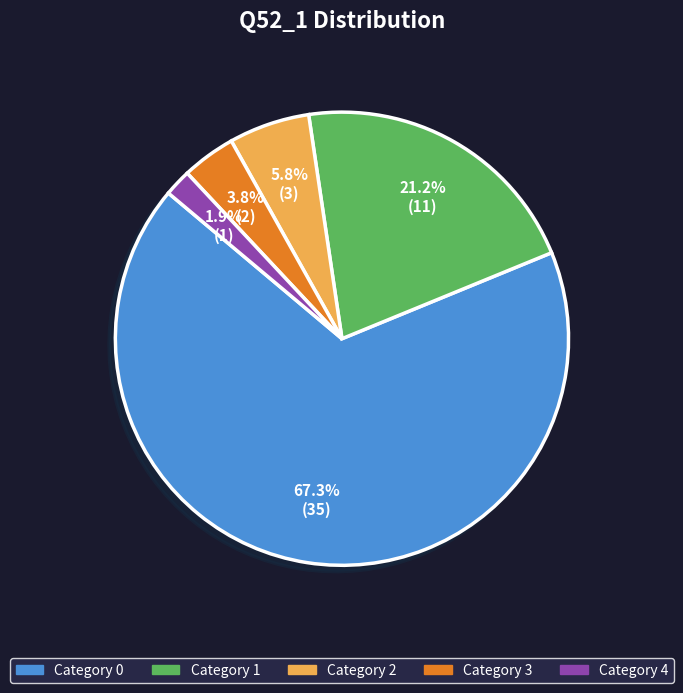

Is there any slice that represents more than half of the pie?

Yes